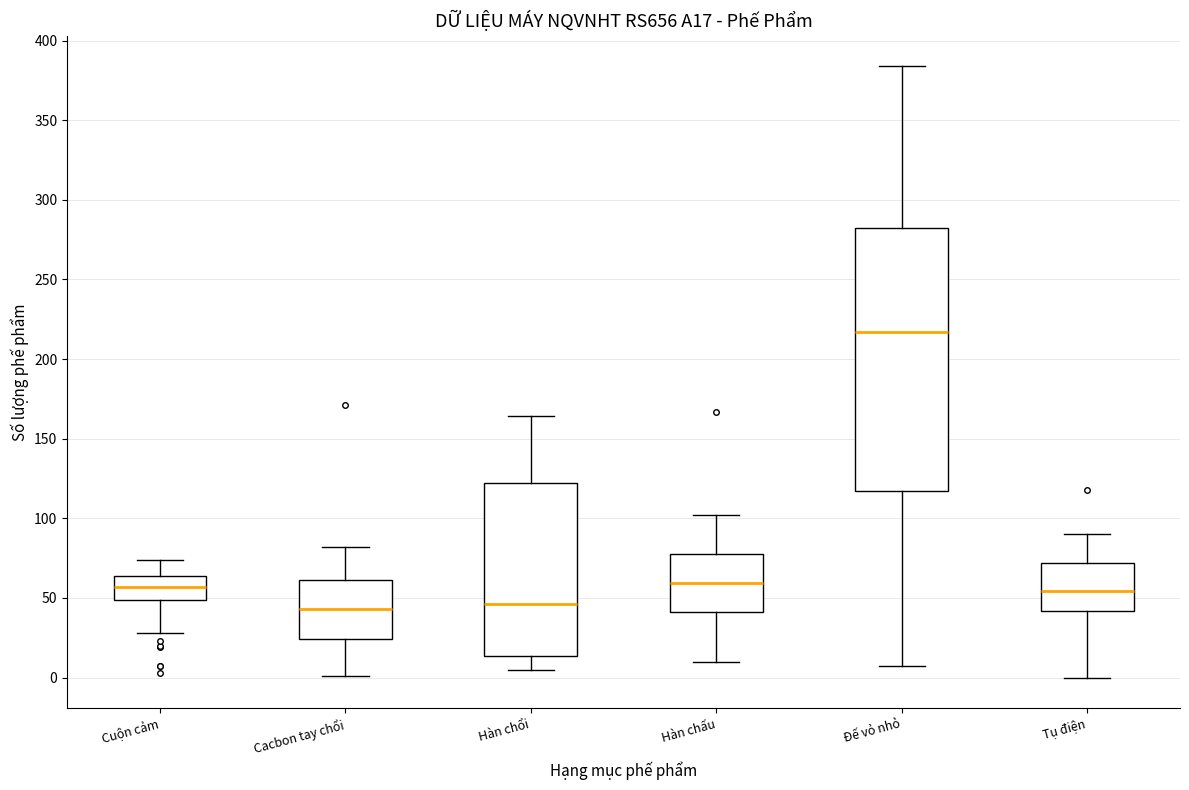

Where does the median line of the box for Cacbon tay chổi sit on the y-axis? The values are not printed on the chart, so give them approximately, as read against the axis.

45